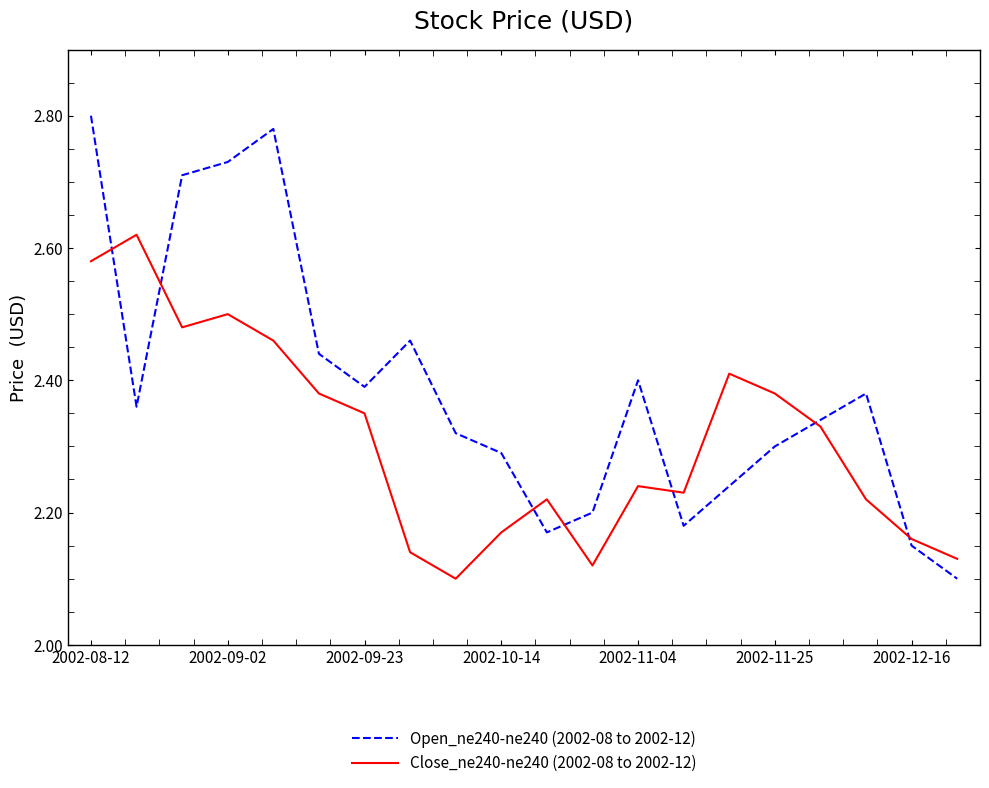

Which series has the widest spread of values?

Open_ne240-ne240 (2002-08 to 2002-12)